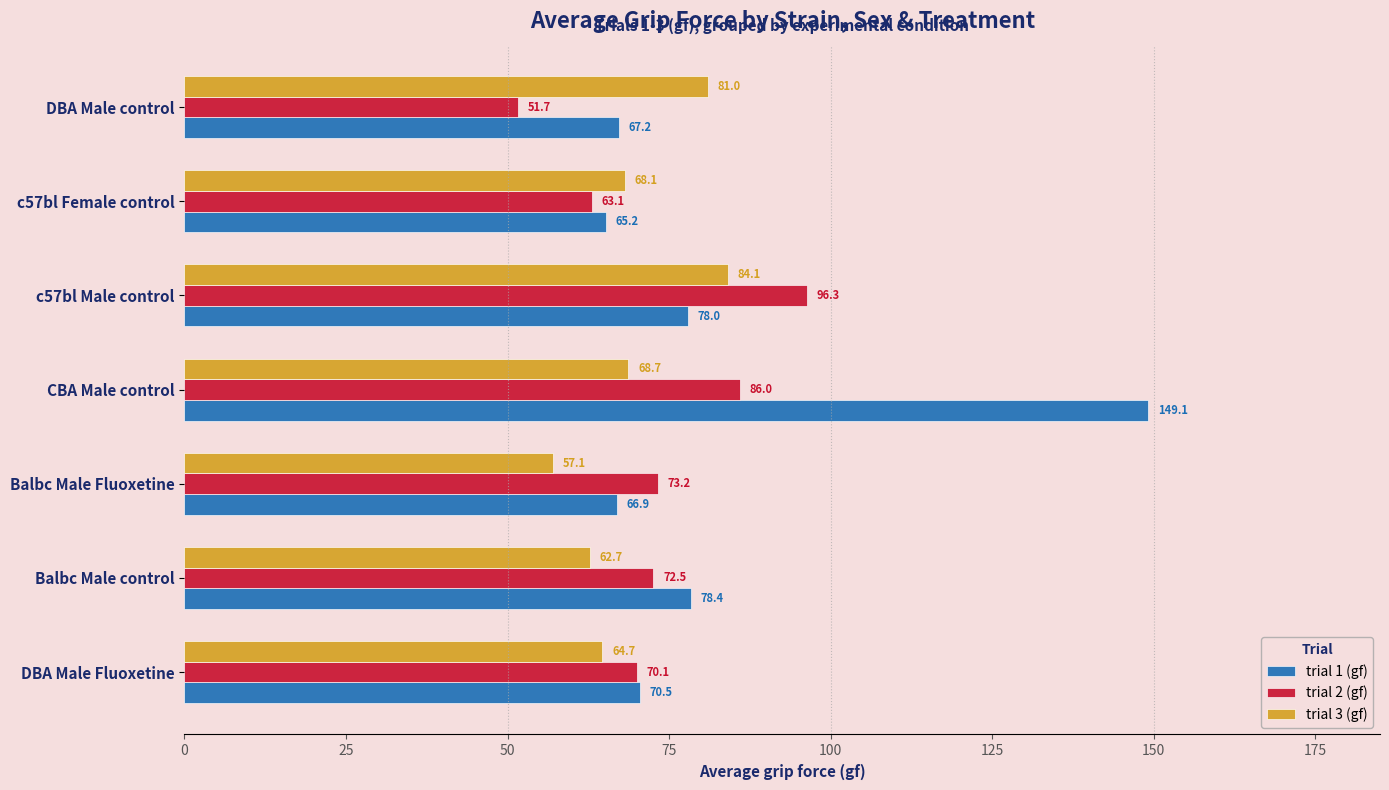

What value does the trial 2 (gf) series have at Balbc Male Fluoxetine?

73.2